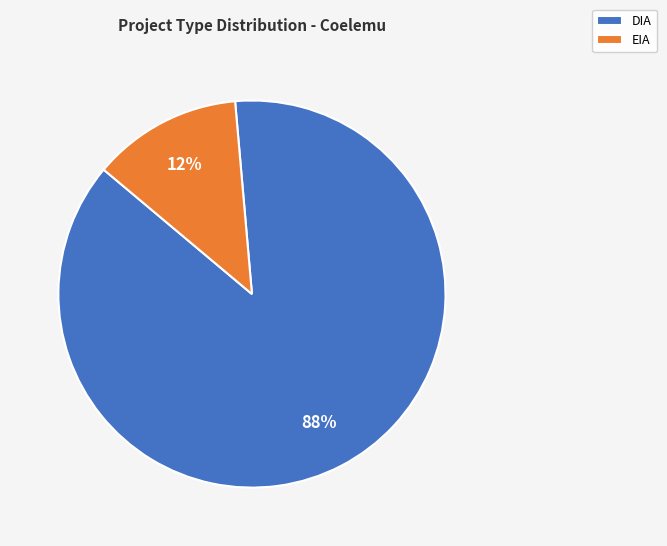

What is the ratio of the value at EIA to the value at DIA?

0.1